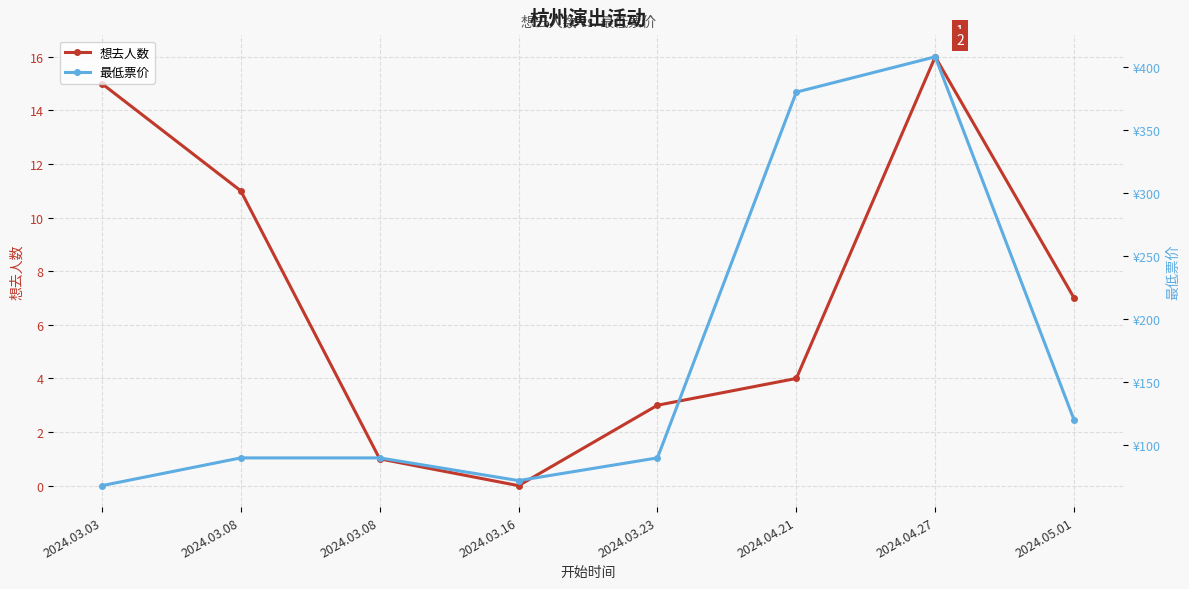

Which category has the highest value across all series?

2024.04.27